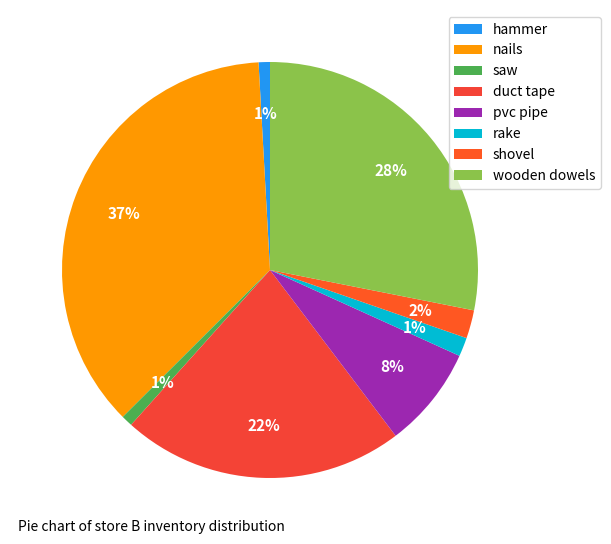

What percentage is the rake slice, to the nearest percent?

1%